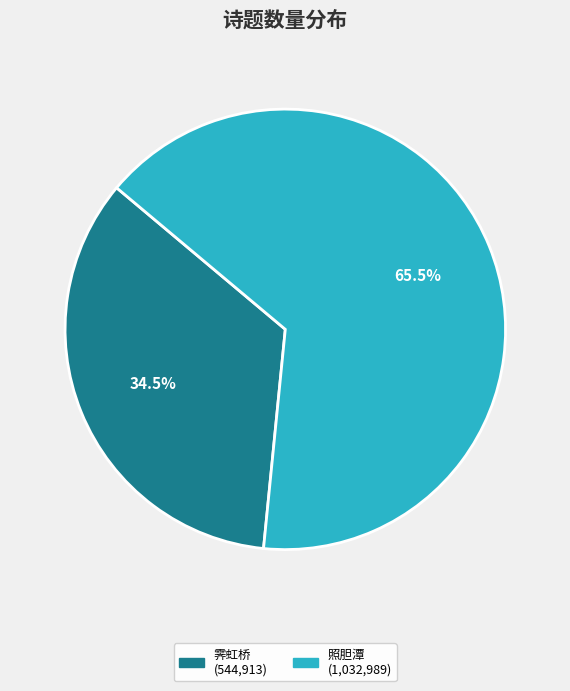

True or false: 照胆潭 accounts for 75% of the total.

False